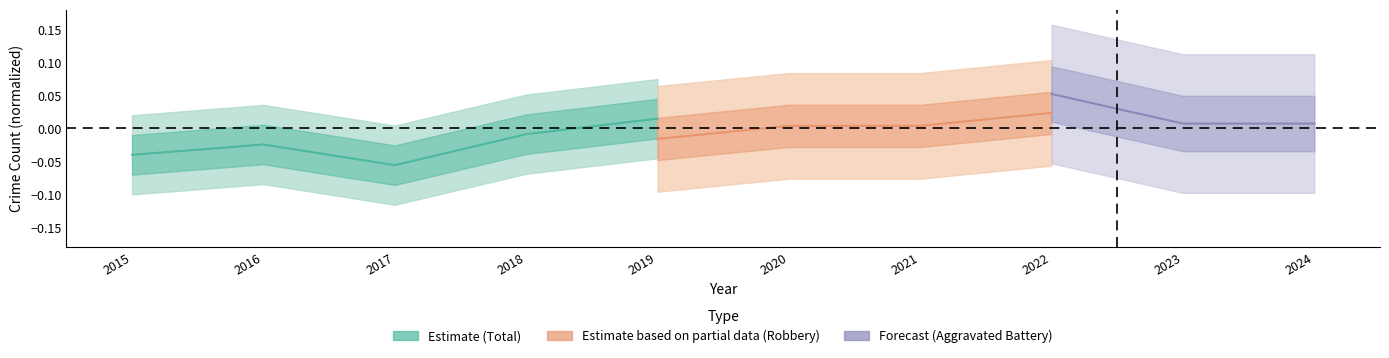

What is the sum of the values at 2016 and 2017?

-0.1